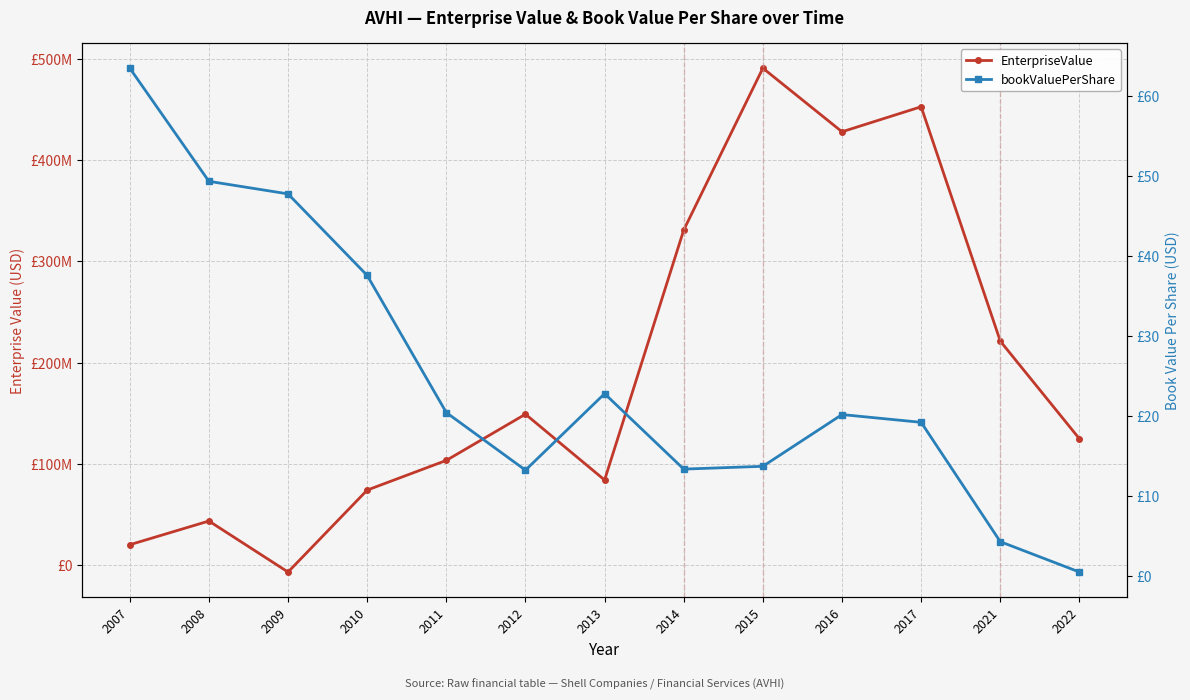

How many intersections are there between EnterpriseValue and bookValuePerShare?

2